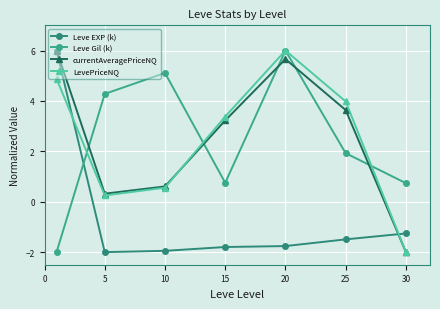

Which series ends up on top after the final intersection of Leve EXP (k) and Leve Gil (k)?

Leve Gil (k)